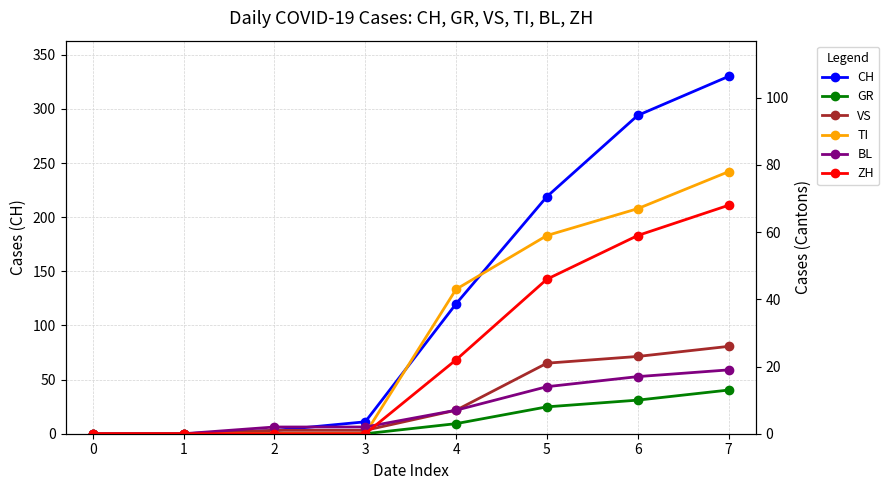

Reading left to right, extract all data points from this chart.

CH: 0	0	3	11	120	219	294	330
GR: 0	0	0	0	3	8	10	13
VS: 0	0	1	1	7	21	23	26
TI: 0	0	0	0	43	59	67	78
BL: 0	0	2	2	7	14	17	19
ZH: 0	0	0	0	22	46	59	68